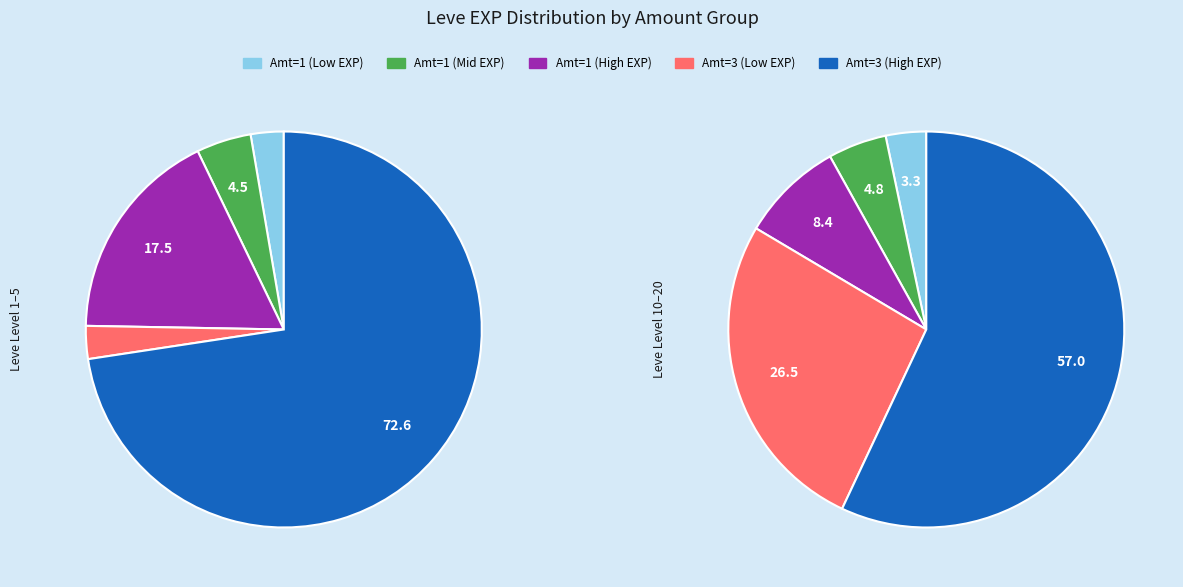

How many slices are in this pie chart?

10